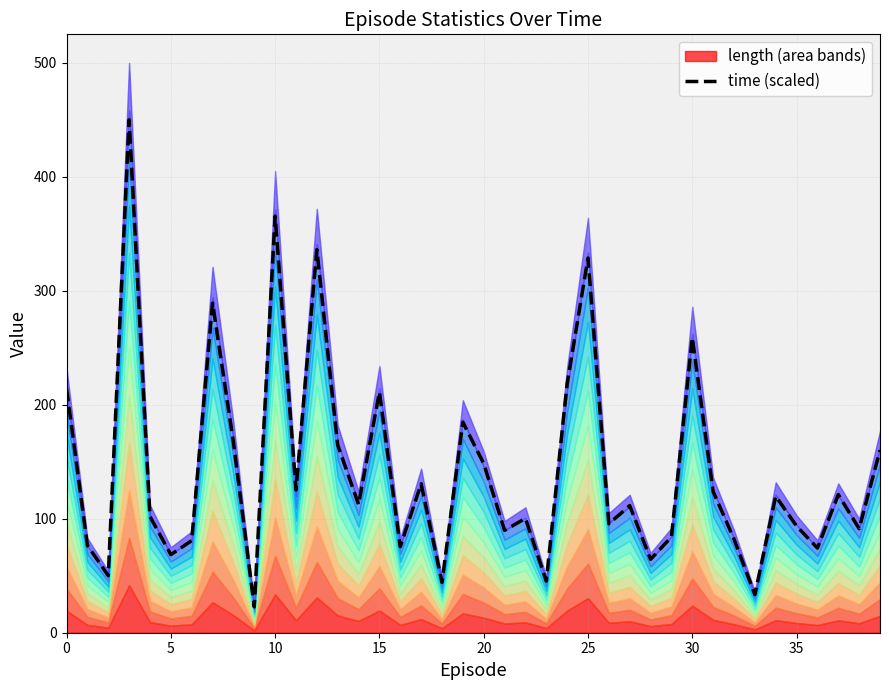

True or false: the data has more than 2 interior local peaks.

True